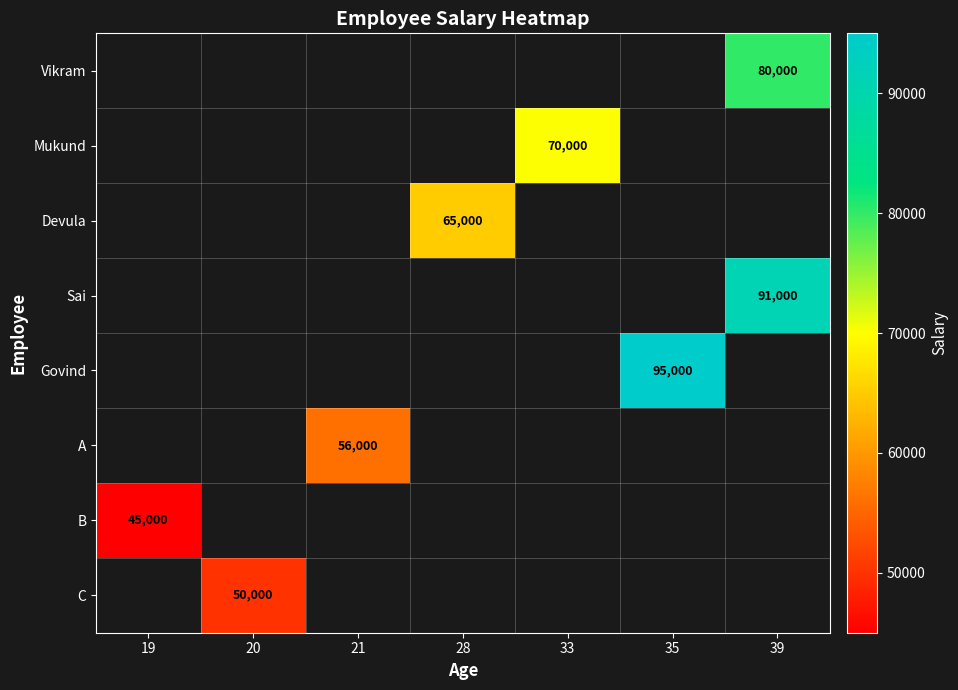

Is the value of A at 21 greater than the value of Devula at 28?

No